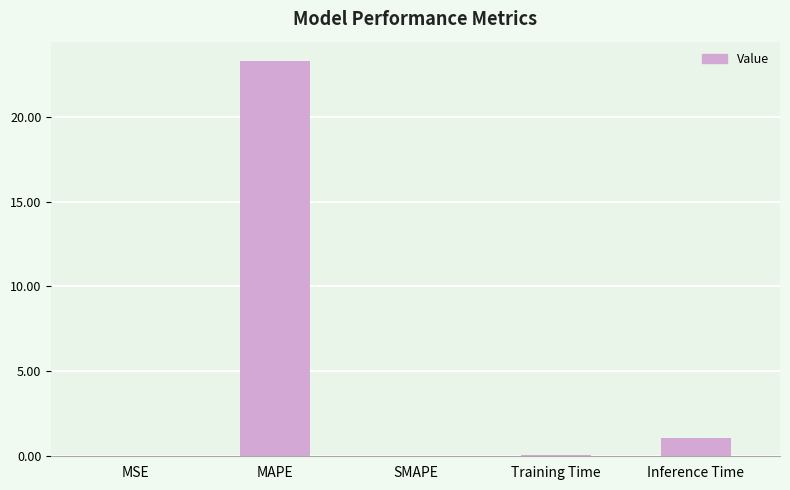

Between Inference Time and MSE, which is larger?

Inference Time